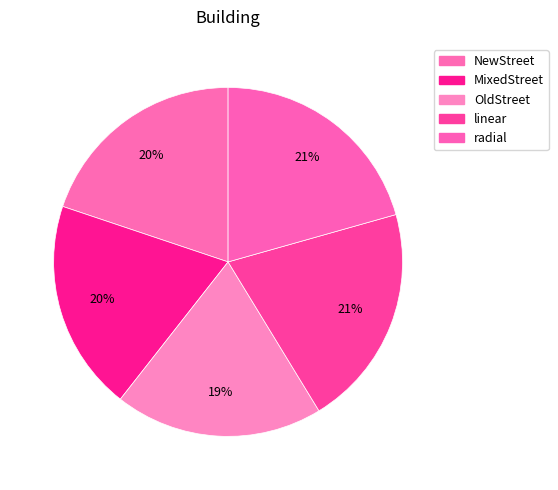

To the nearest percent, what percentage of the pie is radial?

21%